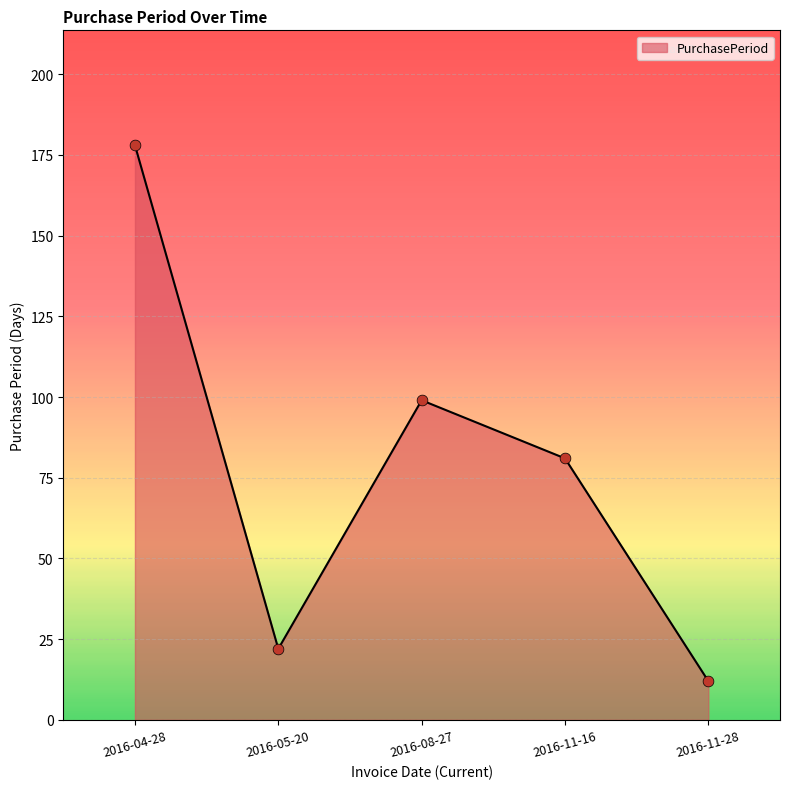

What is the change in value from 2016-05-20 to 2016-11-28?

-10